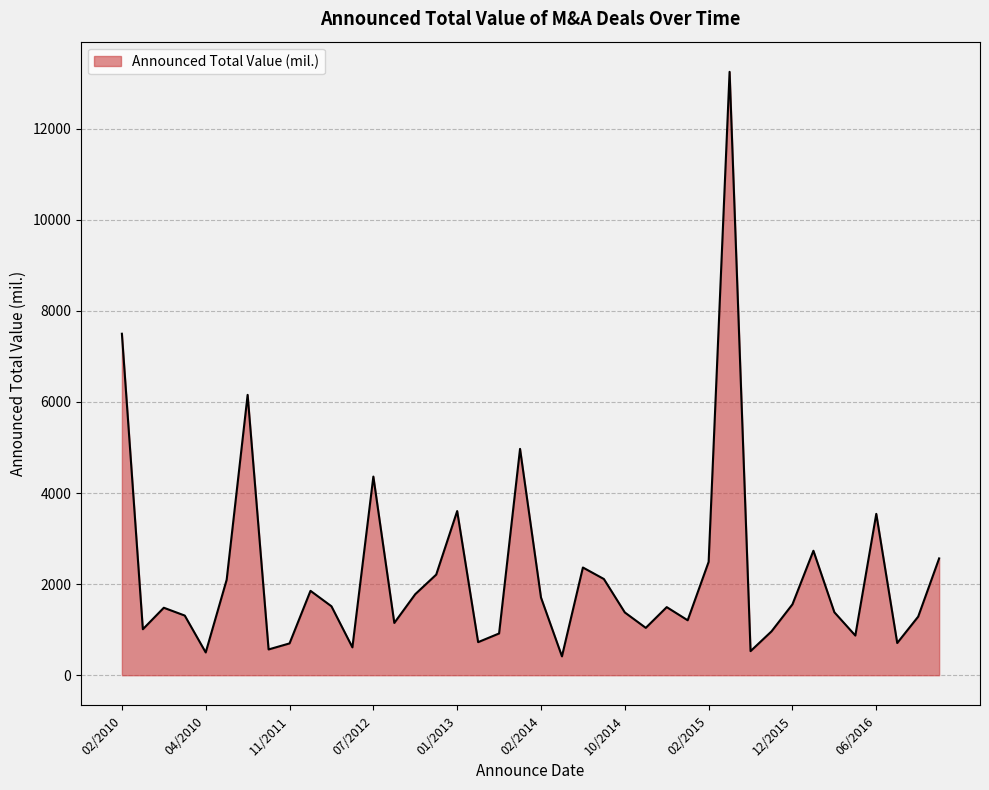

What is the difference between the maximum and minimum values?

12832.3